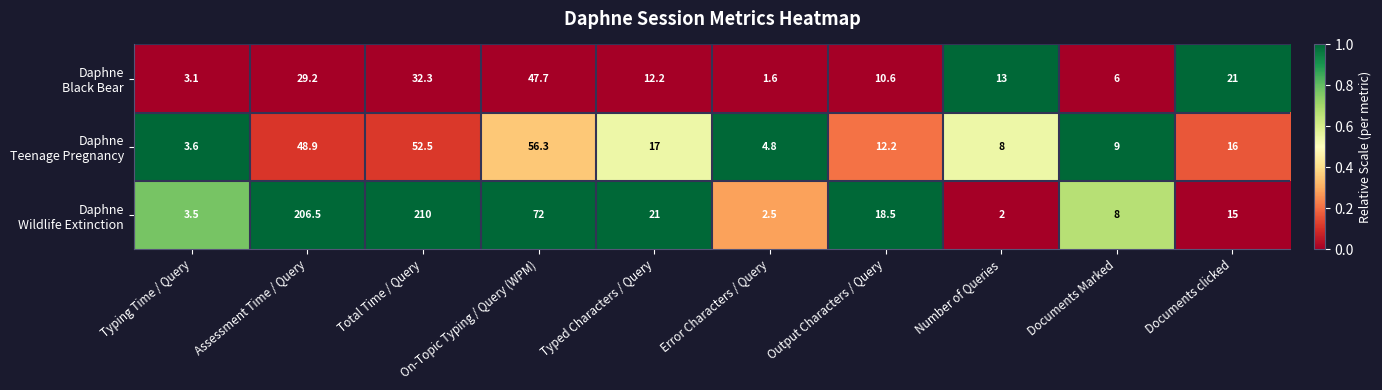

What is the smallest value displayed?

1.6